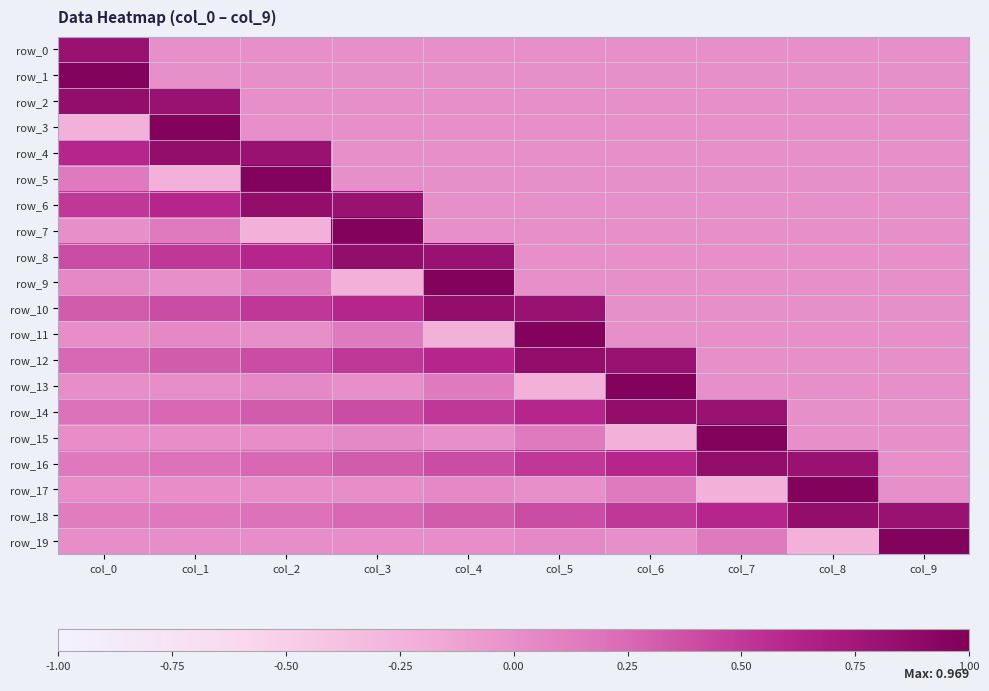

Reading left to right, list all the values displayed in this chart.

row_0: col_0=0.8	col_1=0.0	col_2=0.0	col_3=0.0	col_4=0.0	col_5=0.0	col_6=0.0	col_7=0.0	col_8=0.0	col_9=0.0
row_1: col_0=1.0	col_1=0.0	col_2=0.0	col_3=0.0	col_4=0.0	col_5=0.0	col_6=0.0	col_7=0.0	col_8=0.0	col_9=0.0
row_2: col_0=0.9	col_1=0.8	col_2=0.0	col_3=0.0	col_4=0.0	col_5=0.0	col_6=0.0	col_7=0.0	col_8=0.0	col_9=0.0
row_3: col_0=-0.2	col_1=1.0	col_2=0.0	col_3=0.0	col_4=0.0	col_5=0.0	col_6=0.0	col_7=0.0	col_8=0.0	col_9=0.0
row_4: col_0=0.6	col_1=0.9	col_2=0.8	col_3=0.0	col_4=0.0	col_5=0.0	col_6=0.0	col_7=0.0	col_8=0.0	col_9=0.0
row_5: col_0=0.1	col_1=-0.2	col_2=1.0	col_3=0.0	col_4=0.0	col_5=0.0	col_6=0.0	col_7=0.0	col_8=0.0	col_9=0.0
row_6: col_0=0.5	col_1=0.6	col_2=0.9	col_3=0.8	col_4=0.0	col_5=0.0	col_6=0.0	col_7=0.0	col_8=0.0	col_9=0.0
row_7: col_0=0.0	col_1=0.1	col_2=-0.2	col_3=1.0	col_4=0.0	col_5=0.0	col_6=0.0	col_7=0.0	col_8=0.0	col_9=0.0
row_8: col_0=0.4	col_1=0.5	col_2=0.6	col_3=0.9	col_4=0.8	col_5=0.0	col_6=0.0	col_7=0.0	col_8=0.0	col_9=0.0
row_9: col_0=0.0	col_1=0.0	col_2=0.1	col_3=-0.2	col_4=1.0	col_5=0.0	col_6=0.0	col_7=0.0	col_8=0.0	col_9=0.0
row_10: col_0=0.3	col_1=0.4	col_2=0.5	col_3=0.6	col_4=0.9	col_5=0.8	col_6=0.0	col_7=0.0	col_8=0.0	col_9=0.0
row_11: col_0=0.0	col_1=0.0	col_2=0.0	col_3=0.1	col_4=-0.2	col_5=1.0	col_6=0.0	col_7=0.0	col_8=0.0	col_9=0.0
row_12: col_0=0.3	col_1=0.3	col_2=0.4	col_3=0.5	col_4=0.6	col_5=0.9	col_6=0.8	col_7=0.0	col_8=0.0	col_9=0.0
row_13: col_0=0.0	col_1=0.0	col_2=0.0	col_3=0.0	col_4=0.1	col_5=-0.2	col_6=1.0	col_7=0.0	col_8=0.0	col_9=0.0
row_14: col_0=0.2	col_1=0.3	col_2=0.3	col_3=0.4	col_4=0.5	col_5=0.6	col_6=0.9	col_7=0.8	col_8=0.0	col_9=0.0
row_15: col_0=0.0	col_1=0.0	col_2=0.0	col_3=0.0	col_4=0.0	col_5=0.1	col_6=-0.2	col_7=1.0	col_8=0.0	col_9=0.0
row_16: col_0=0.2	col_1=0.2	col_2=0.3	col_3=0.3	col_4=0.4	col_5=0.5	col_6=0.6	col_7=0.9	col_8=0.8	col_9=0.0
row_17: col_0=0.0	col_1=0.0	col_2=0.0	col_3=0.0	col_4=0.0	col_5=0.0	col_6=0.1	col_7=-0.2	col_8=1.0	col_9=0.0
row_18: col_0=0.1	col_1=0.2	col_2=0.2	col_3=0.3	col_4=0.3	col_5=0.4	col_6=0.5	col_7=0.6	col_8=0.9	col_9=0.8
row_19: col_0=0.0	col_1=0.0	col_2=0.0	col_3=0.0	col_4=0.0	col_5=0.0	col_6=0.0	col_7=0.1	col_8=-0.2	col_9=1.0